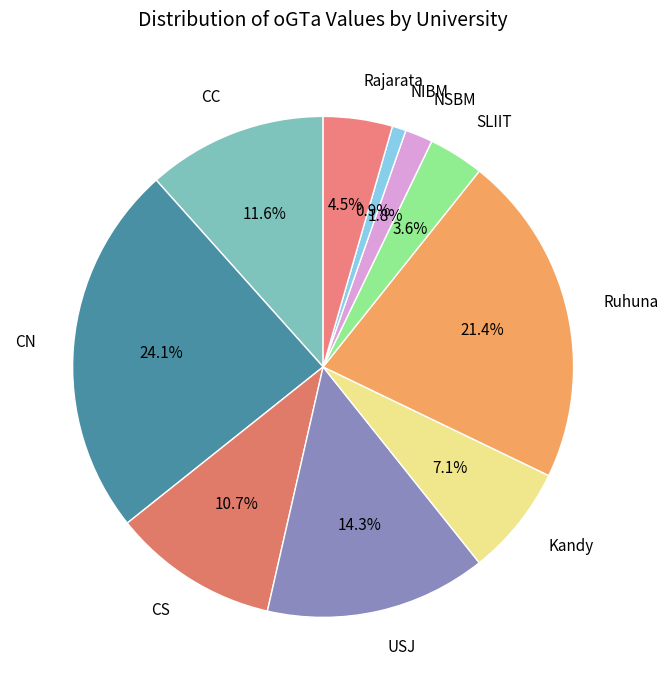

What percentage is the SLIIT slice, to the nearest percent?

4%